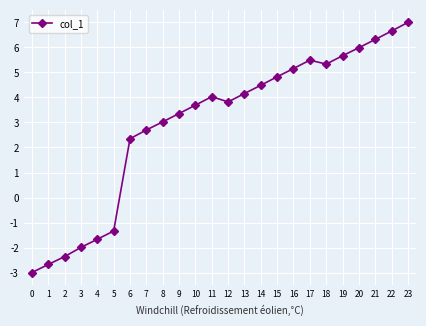

What is the value of the 22nd point from the left?

6.3